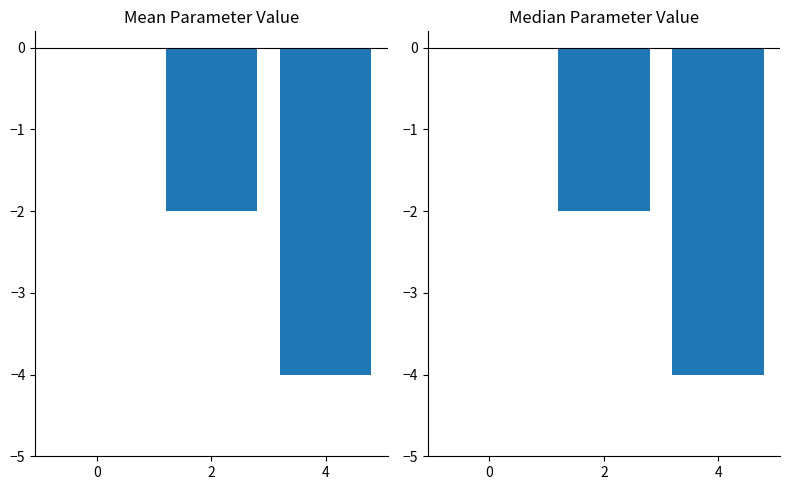

Rank the series at 2 from lowest to highest value.

Population_Growth, Target_electricity_consumption_level